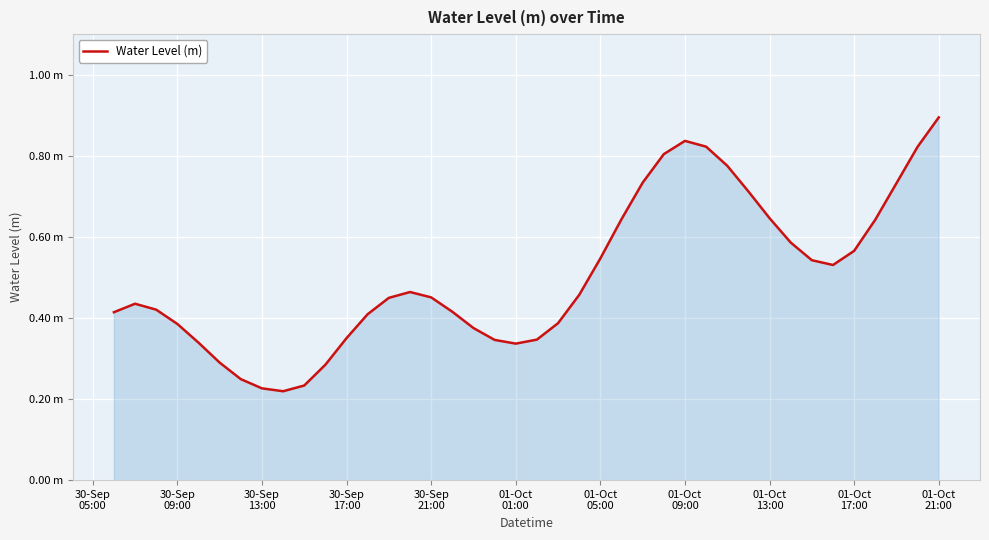

What is the minimum value shown in the chart?

0.2